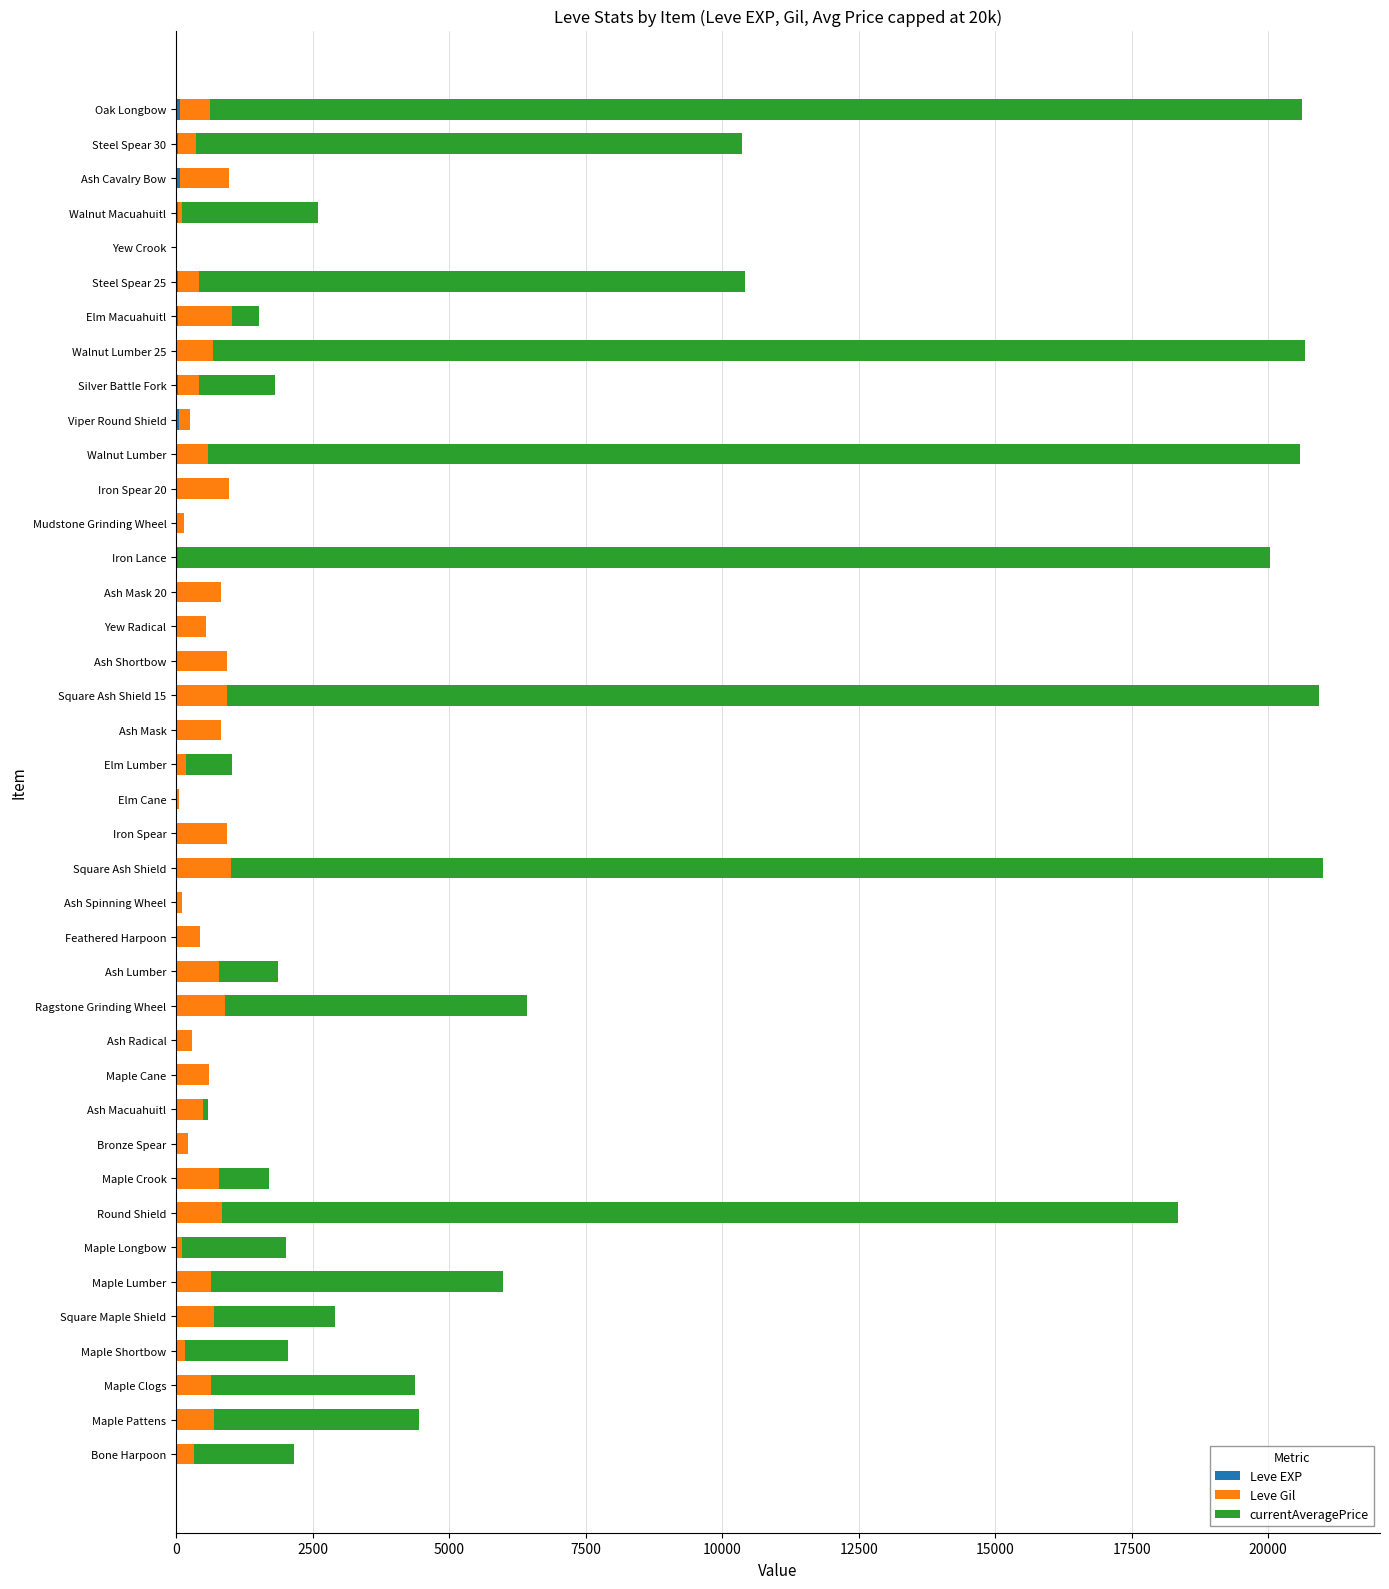

How many series are shown in this chart?

3